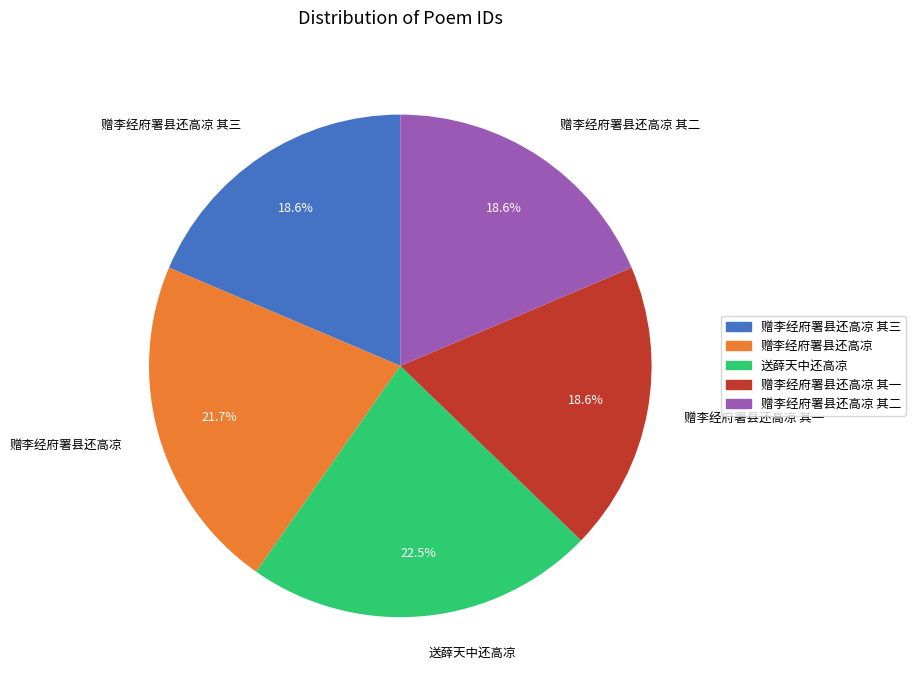

Is it true that 赠李经府署县还高凉 其三 is 11% of the pie?

False